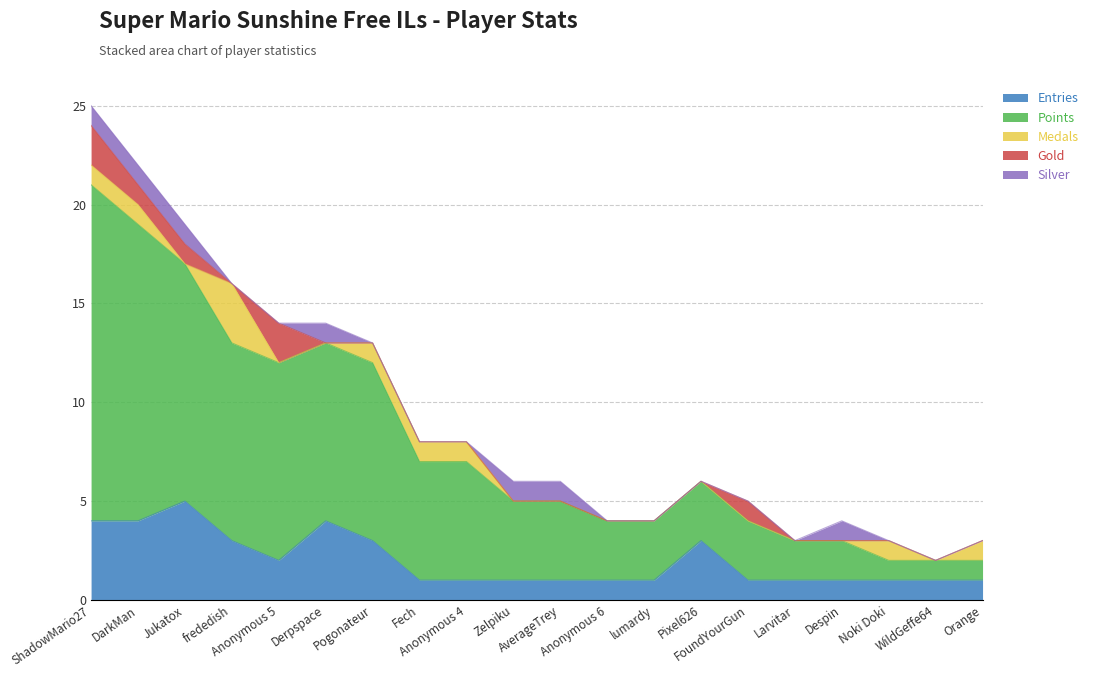

Is it true that Points equals 3 at Larvitar?

False